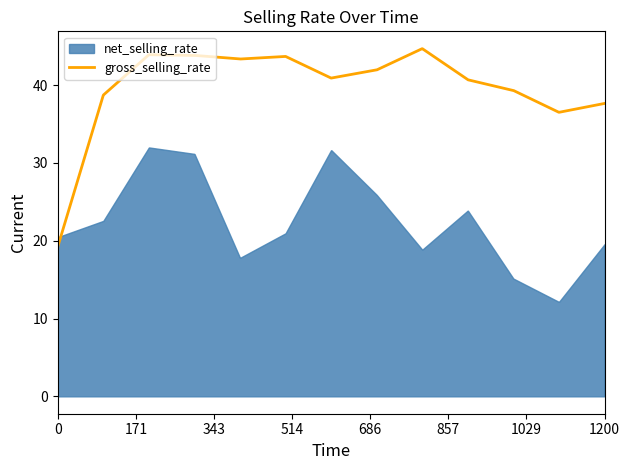

Is it true that gross_selling_rate equals 8.4 at 2014-4?

False